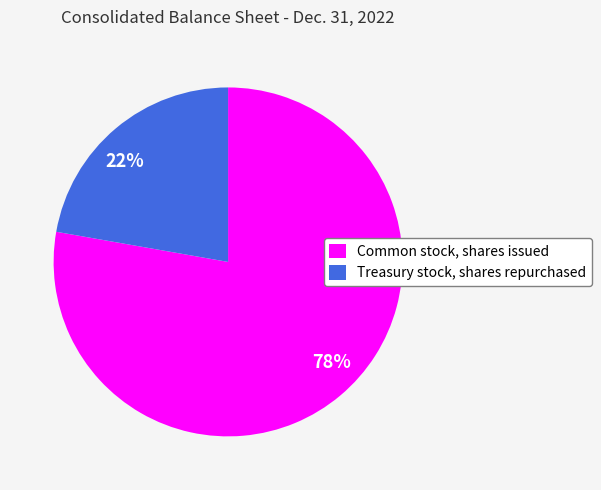

To the nearest percent, what is the average slice percentage?

50%